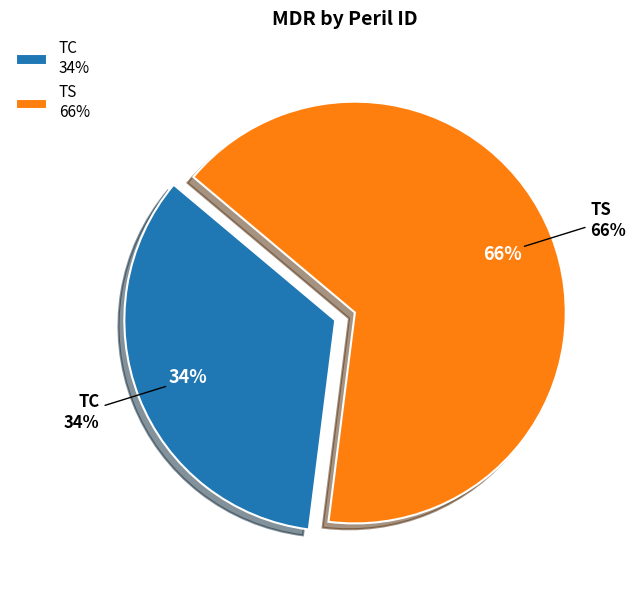

Which category has the biggest portion of the pie?

TS